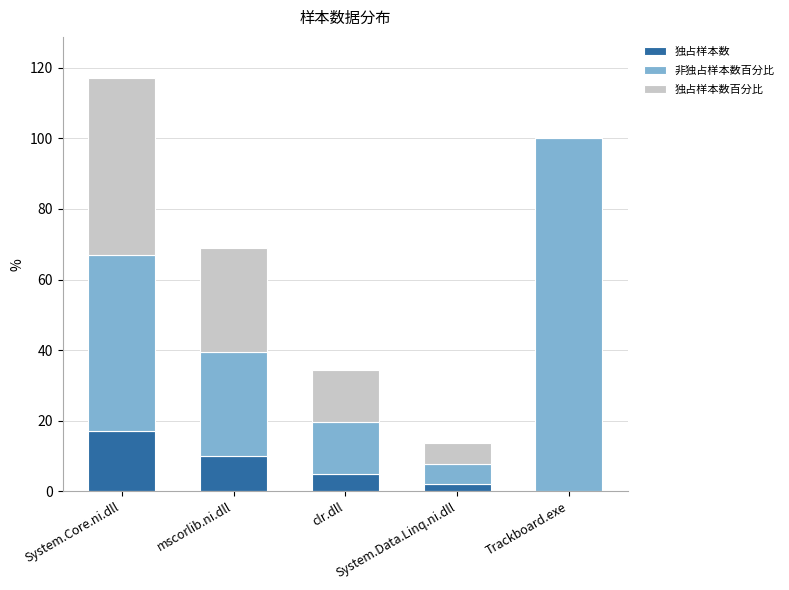

The value of 独占样本数 at Trackboard.exe is 9.5. True or false?

False